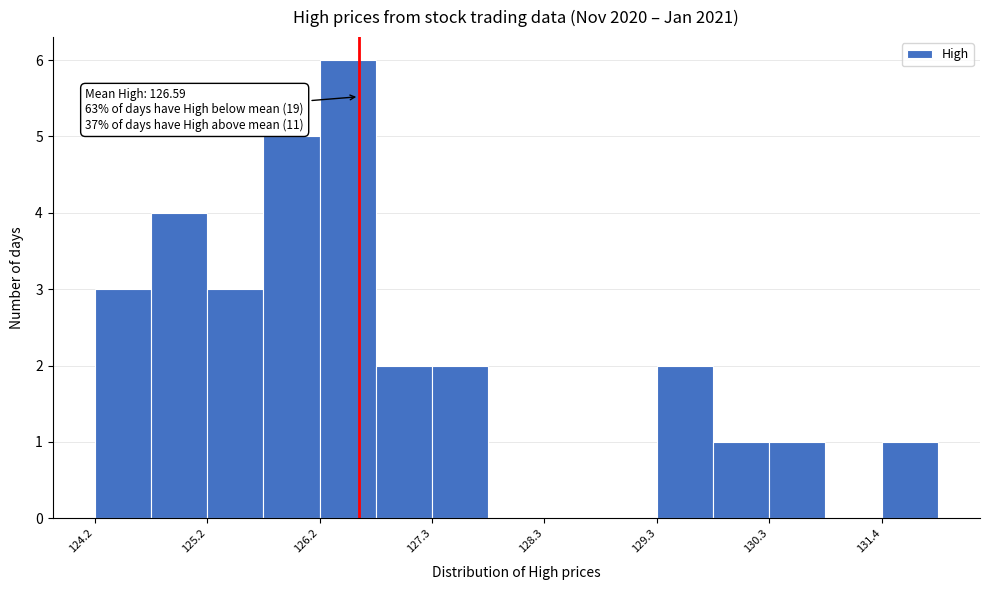

Around what value on the x-axis is the tallest bar? Give the approximate position of its centre, as read against the axis.

126.4